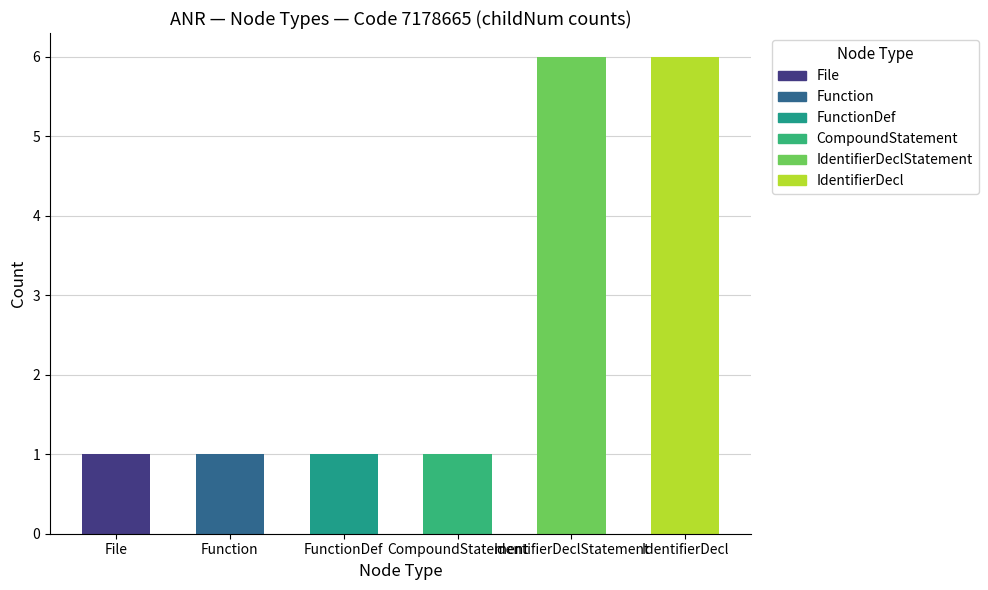

Count the number of values greater than 1.

2